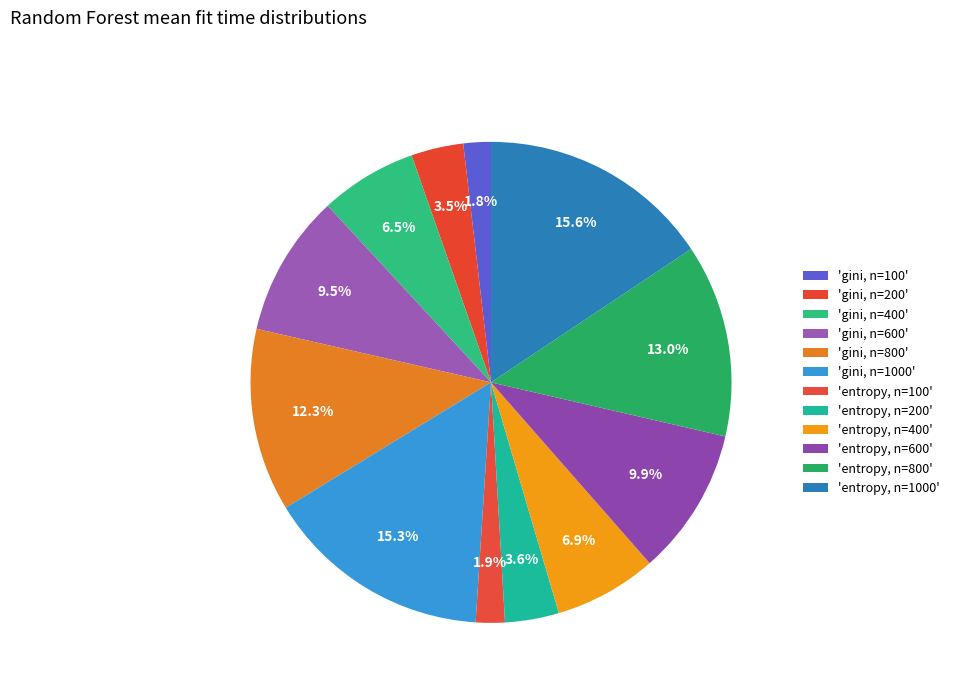

Which category has the biggest portion of the pie?

entropy, n=1000